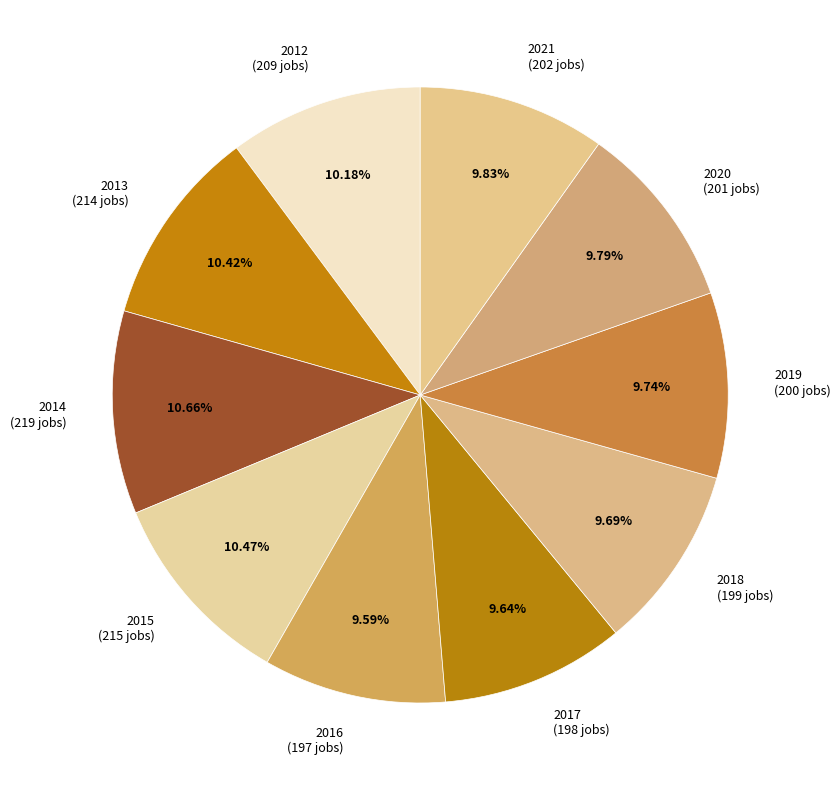

To the nearest percent, what portion does 2017 represent?

10%